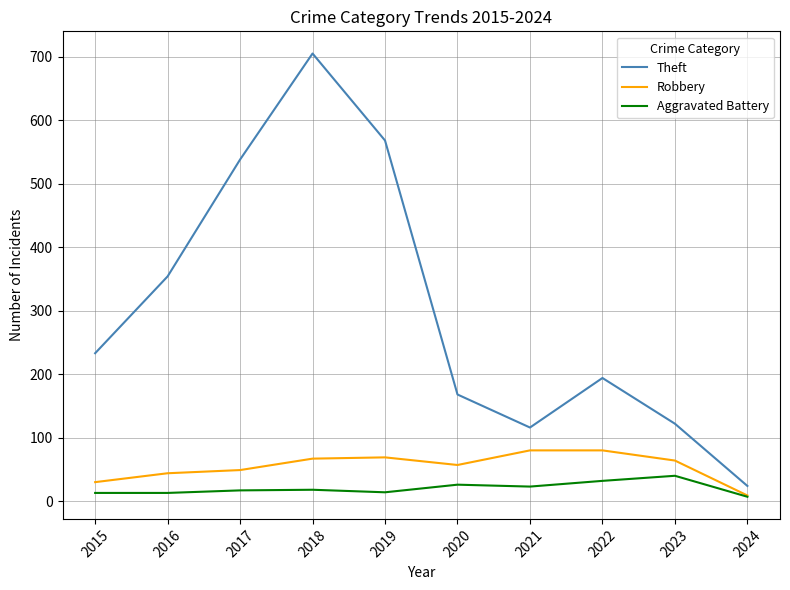

How many lines are shown in the chart?

3